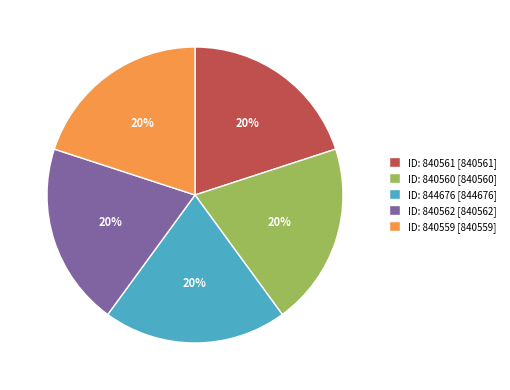

To the nearest percent, what is the average slice percentage?

20%